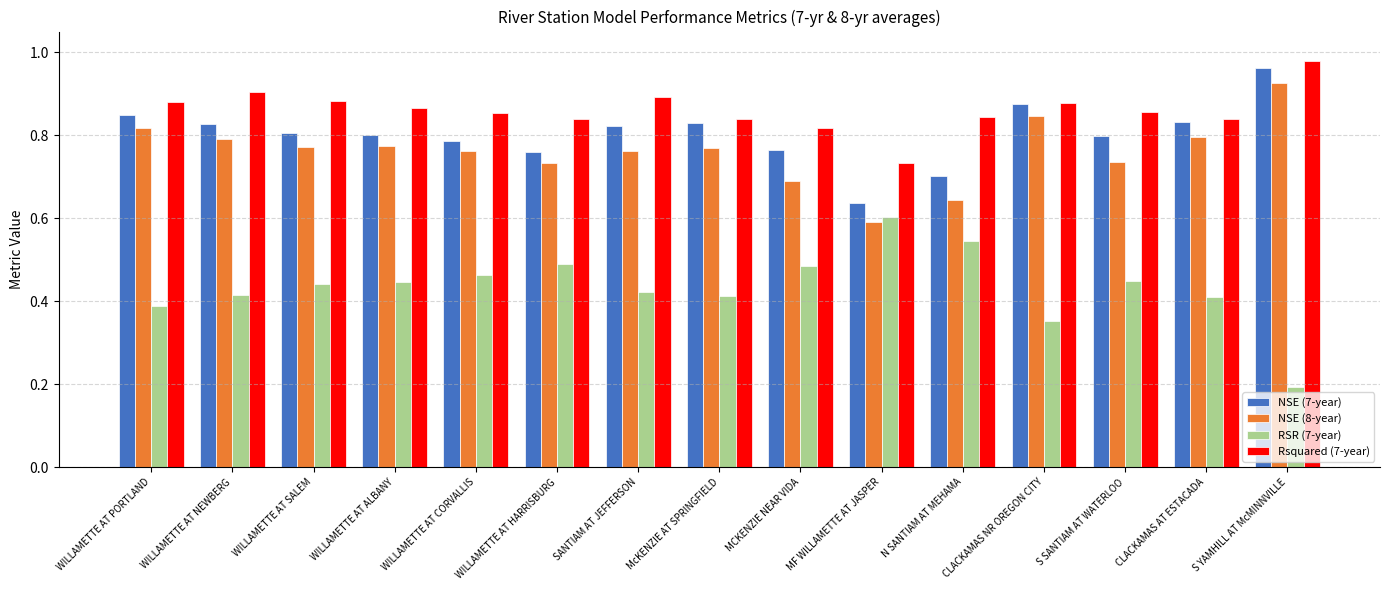

What is the sum of the NSE (7-year) values at WILLAMETTE AT PORTLAND and S SANTIAM AT WATERLOO?

1.6